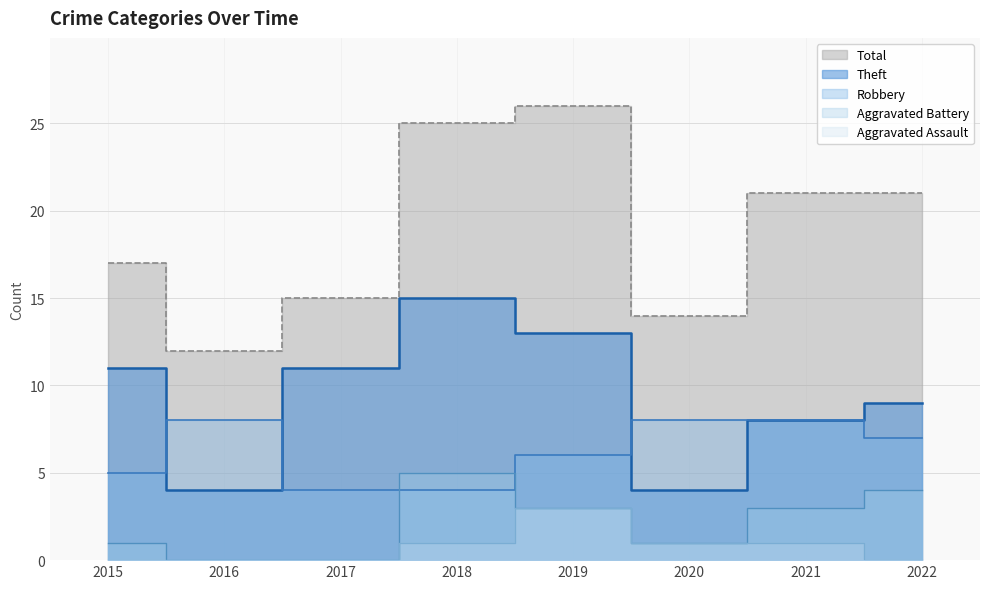

Reading left to right, extract all data points from this chart.

Robbery: 2015=5	2016=8	2017=4	2018=4	2019=6	2020=8	2021=8	2022=7
Theft: 2015=11	2016=4	2017=11	2018=15	2019=13	2020=4	2021=8	2022=9
Total: 2015=17	2016=12	2017=15	2018=25	2019=26	2020=14	2021=21	2022=21
Aggravated Battery: 2015=1	2016=0	2017=0	2018=5	2019=3	2020=1	2021=3	2022=4
Aggravated Assault: 2015=0	2016=0	2017=0	2018=1	2019=3	2020=1	2021=1	2022=0